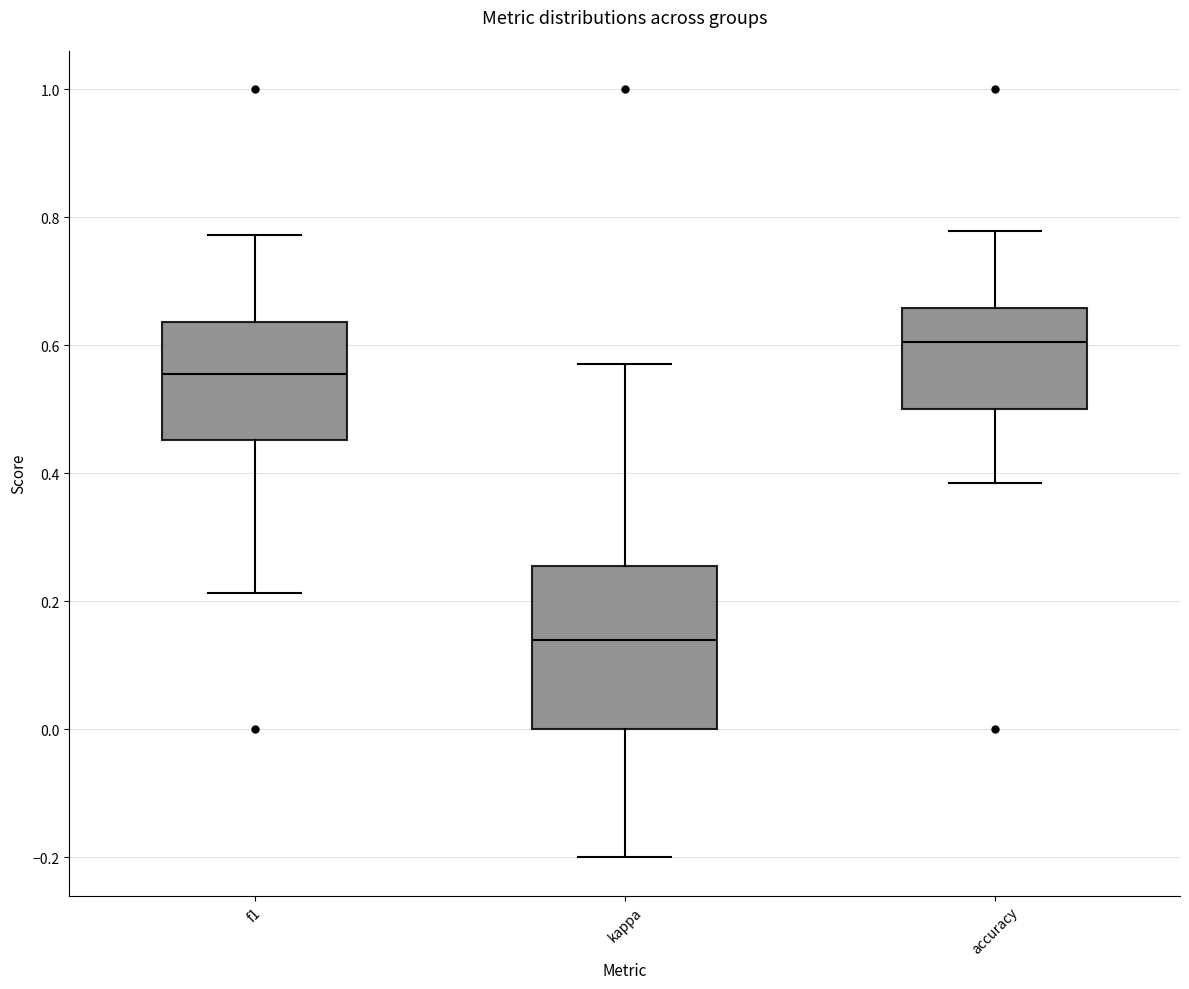

Which box is the tallest, from its lower edge to its upper edge?

kappa